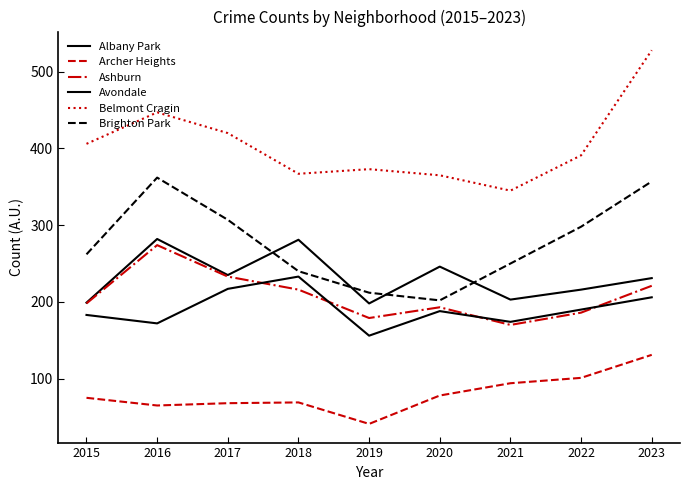

True or false: Belmont Cragin has more than 2 points higher than both neighbors.

False